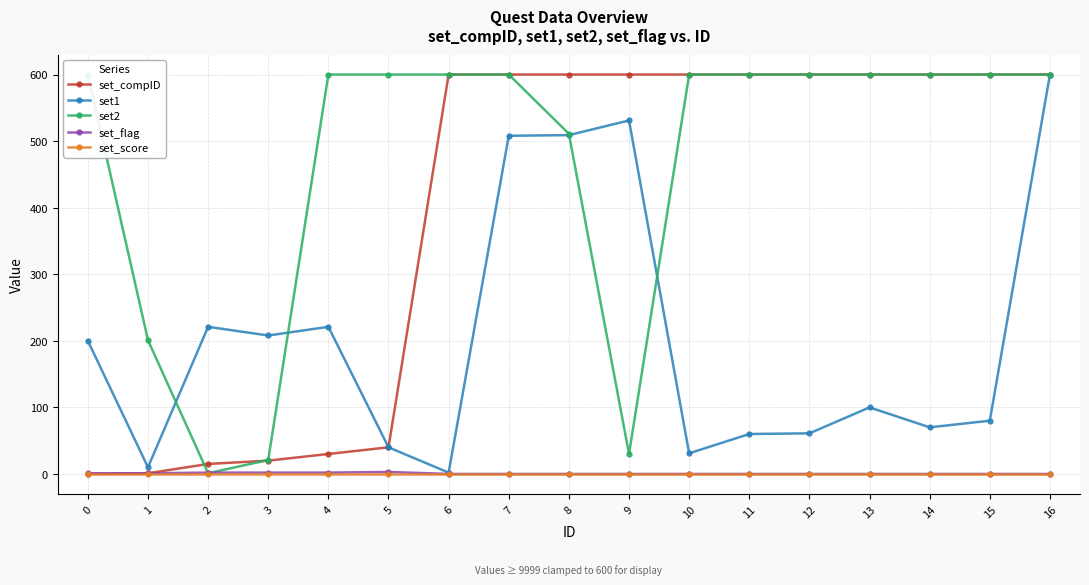

Reading right to left, transcribe all the data shown in this chart.

set_compID: 16=600	15=600	14=600	13=600	12=600	11=600	10=600	9=600	8=600	7=600	6=600	5=40	4=30	3=20	2=15	1=1	0=0
set1: 16=600	15=80	14=70	13=100	12=61	11=60	10=31	9=531	8=509	7=508	6=2	5=40	4=221	3=208	2=221	1=10	0=200
set2: 16=600	15=600	14=600	13=600	12=600	11=600	10=600	9=30	8=511	7=600	6=600	5=600	4=600	3=21	2=1	1=201	0=600
set_flag: 16=0	15=0	14=0	13=0	12=0	11=0	10=0	9=0	8=0	7=0	6=0	5=3	4=2	3=2	2=2	1=1	0=1
set_score: 16=0	15=0	14=0	13=0	12=0	11=0	10=0	9=0	8=0	7=0	6=0	5=0	4=0	3=0	2=0	1=0	0=0